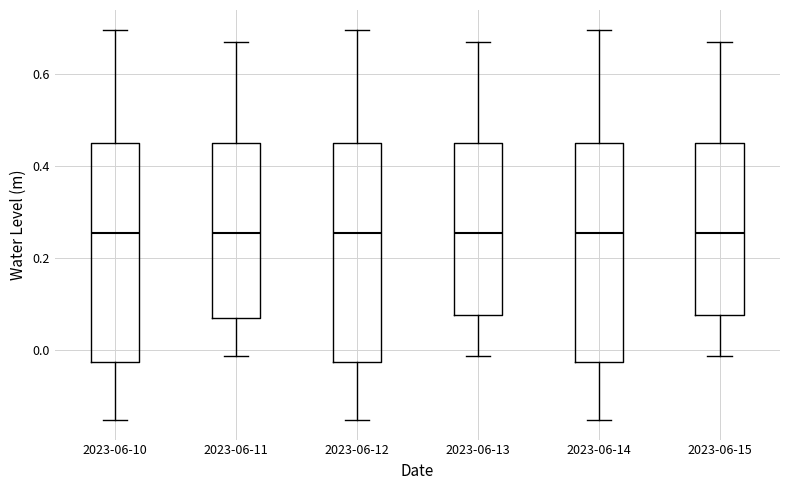

Reading left to right, read every box against the y-axis: the position of its median line, the range the box covers, and the ends of its whiskers. The values are not printed on the chart, so give them approximately, as read against the axis.

2023-06-10: median 0.26, box -0.02 to 0.46, whiskers -0.16 to 0.70
2023-06-11: median 0.26, box 0.06 to 0.46, whiskers -0.02 to 0.66
2023-06-12: median 0.26, box -0.02 to 0.46, whiskers -0.16 to 0.70
2023-06-13: median 0.26, box 0.08 to 0.46, whiskers -0.02 to 0.66
2023-06-14: median 0.26, box -0.02 to 0.46, whiskers -0.16 to 0.70
2023-06-15: median 0.26, box 0.08 to 0.46, whiskers -0.02 to 0.66